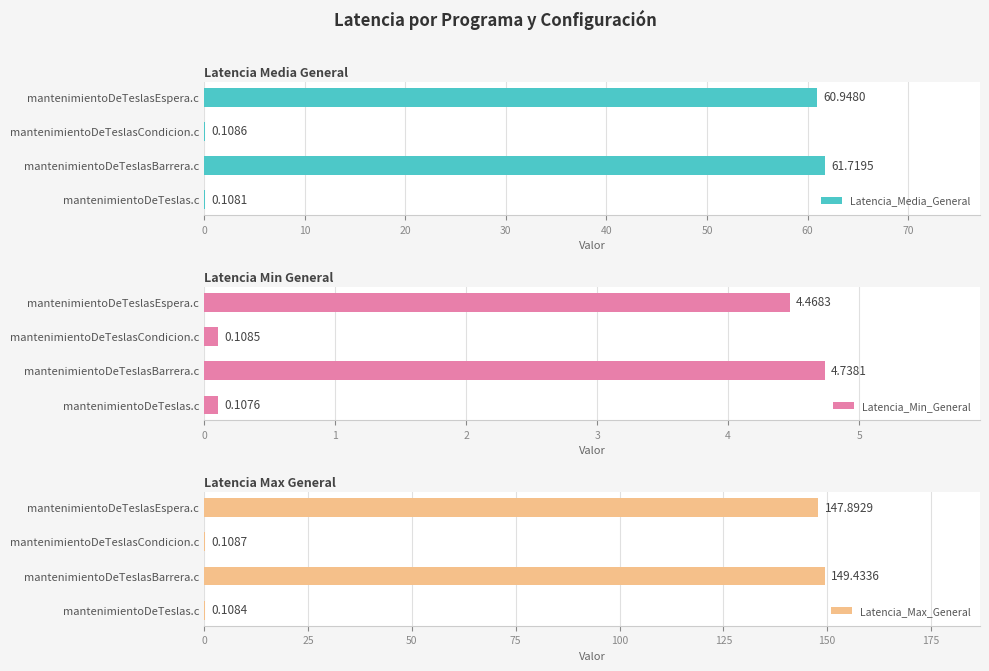

What is the sum of the Latencia_Media_General values at mantenimientoDeTeslasBarrera.c and mantenimientoDeTeslas.c?

61.8